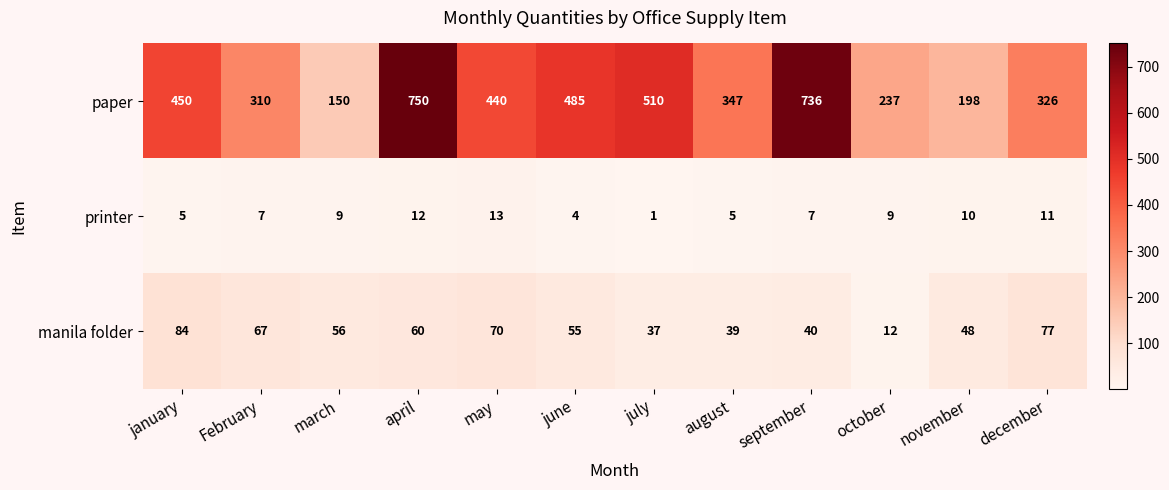

How many data points does each series have?

12